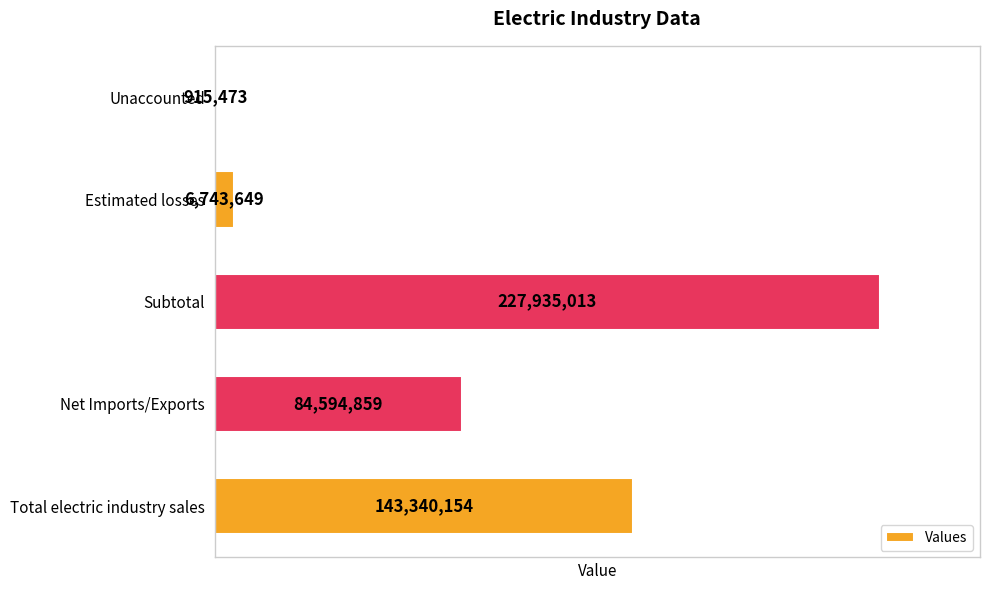

How many values are below 84594859?

2